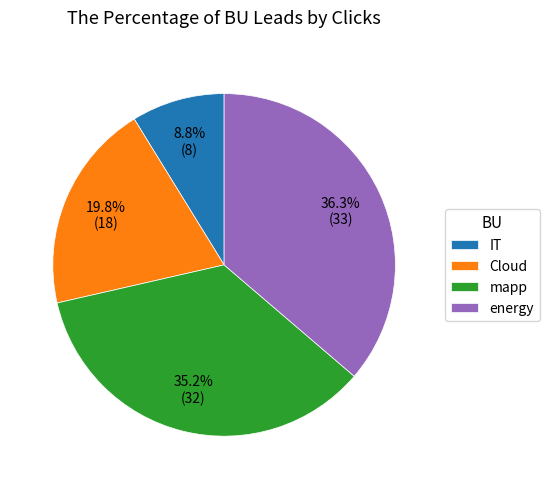

Rank the categories by value from lowest to highest.

IT, Cloud, mapp, energy